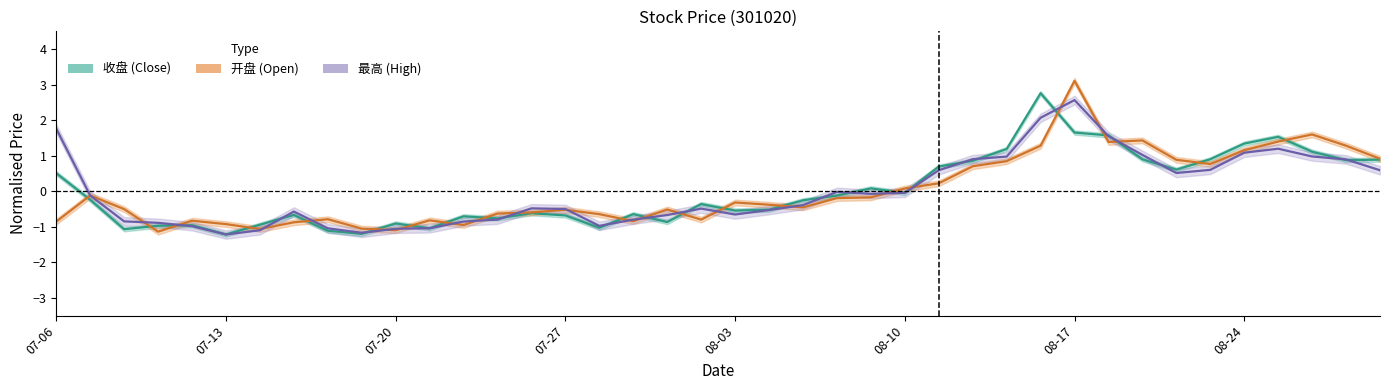

What is the label of the 21st point from the left?

08-03